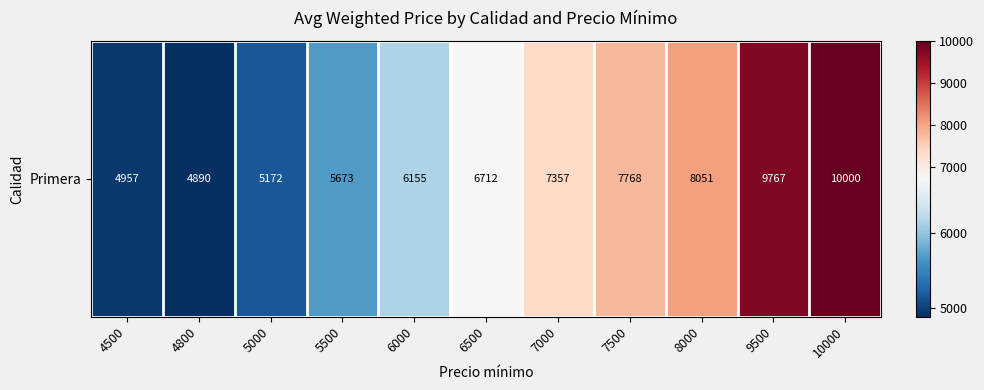

Between 8000 and 9500, which is larger?

9500